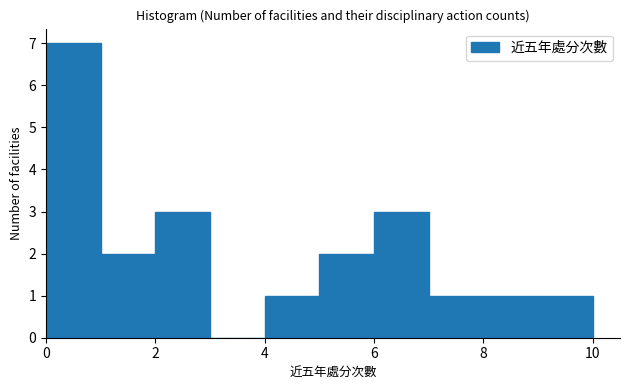

What is the height of the bar covering 1 to 2 on the x-axis? The values are not printed on the chart, so give them approximately, as read against the axis.

2